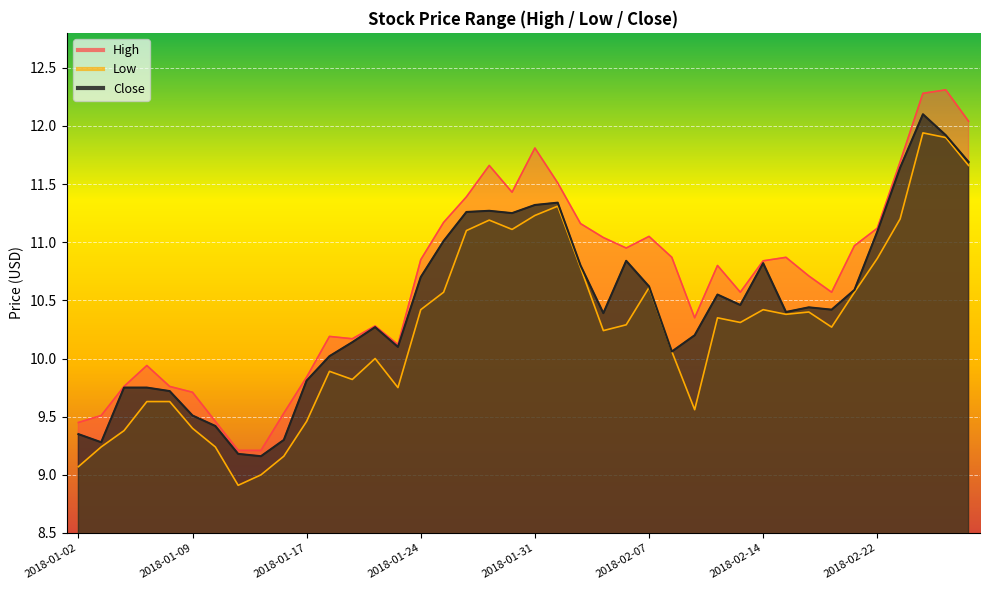

Reading right to left, list all the values displayed in this chart.

High: 12.0	12.3	12.3	11.7	11.1	11.0	10.6	10.7	10.9	10.8	10.6	10.8	10.4	10.9	11.1	10.9	11.0	11.2	11.5	11.8	11.4	11.7	11.4	11.2	10.9	10.1	10.3	10.2	10.2	9.8	9.5	9.2	9.2	9.5	9.7	9.8	9.9	9.8	9.5	9.4
Low: 11.7	11.9	11.9	11.2	10.9	10.6	10.3	10.4	10.4	10.4	10.3	10.4	9.6	10.1	10.6	10.3	10.2	10.8	11.3	11.2	11.1	11.2	11.1	10.6	10.4	9.8	10.0	9.8	9.9	9.5	9.2	9.0	8.9	9.2	9.4	9.6	9.6	9.4	9.2	9.1
Close: 11.7	11.9	12.1	11.6	11.1	10.6	10.4	10.4	10.4	10.8	10.5	10.6	10.2	10.1	10.6	10.8	10.4	10.8	11.3	11.3	11.2	11.3	11.3	11.0	10.7	10.1	10.3	10.1	10.0	9.8	9.3	9.2	9.2	9.4	9.5	9.7	9.8	9.8	9.3	9.4